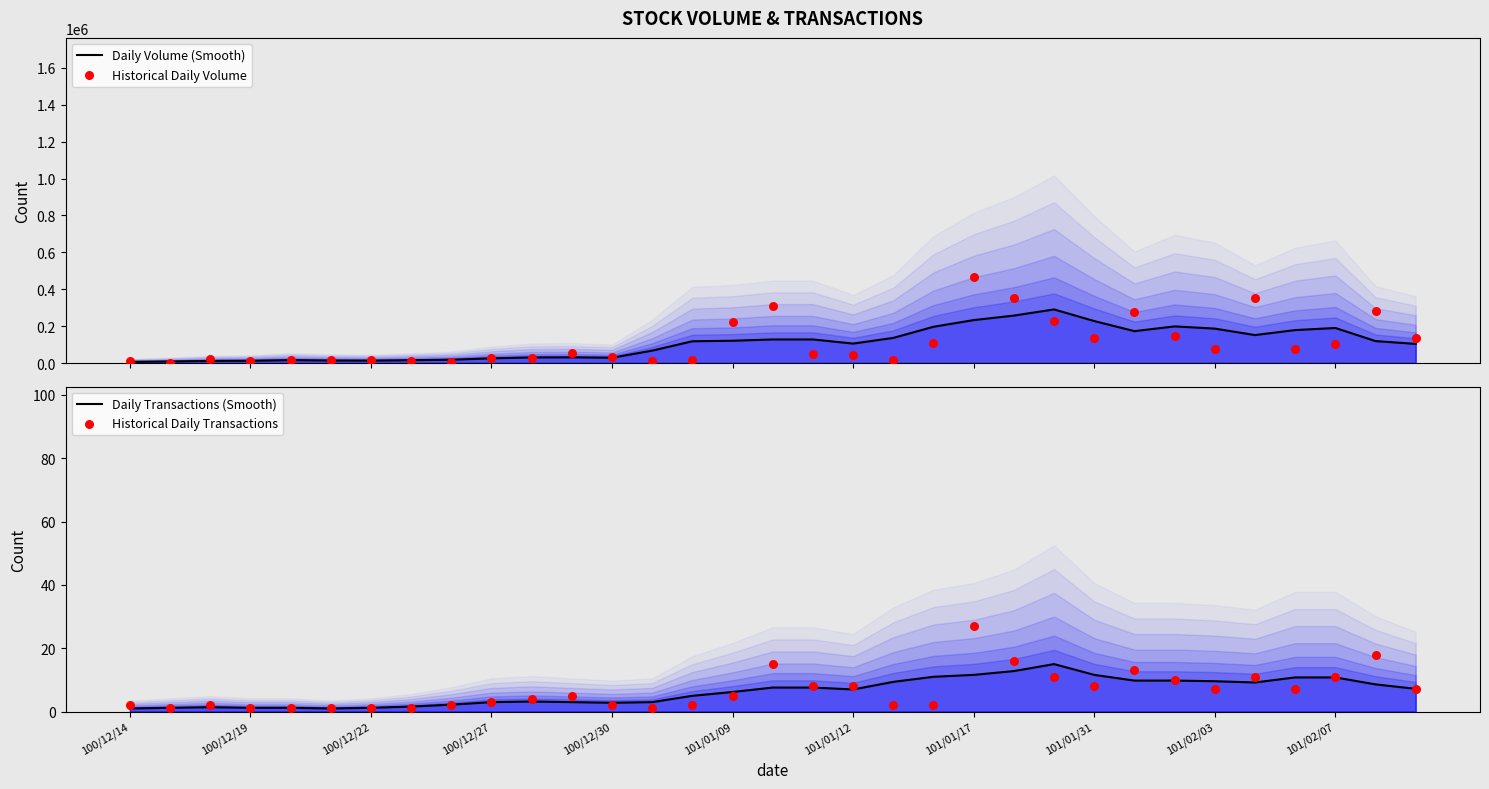

At how many categories does at least one series exceed 69245?

19